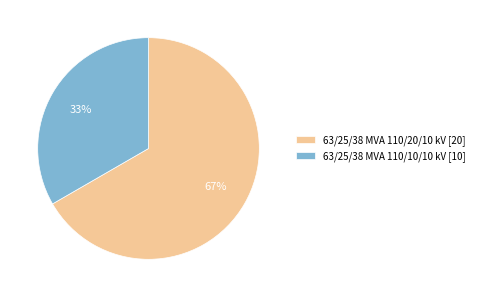

What is the ratio of the value at 63/25/38 MVA 110/20/10 kV to the value at 63/25/38 MVA 110/10/10 kV?

2.0